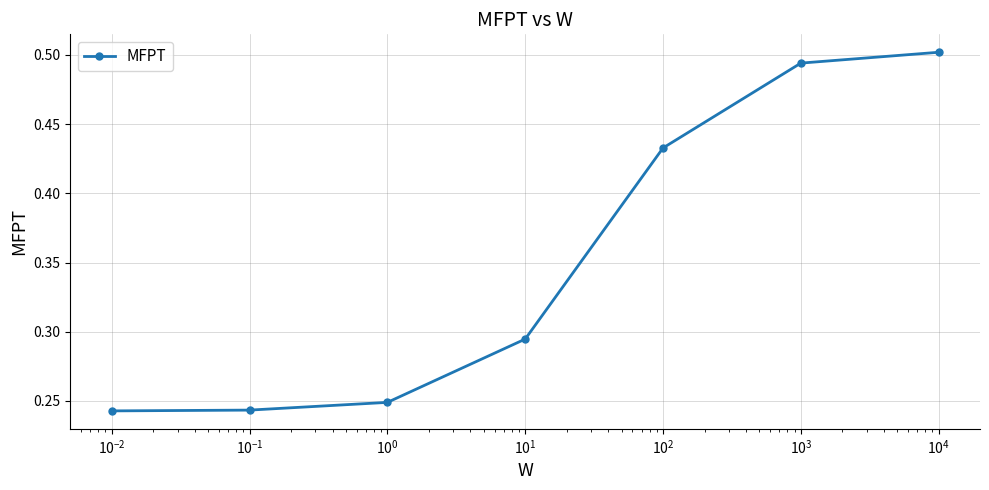

True or false: the data has more than 1 interior local peaks.

False